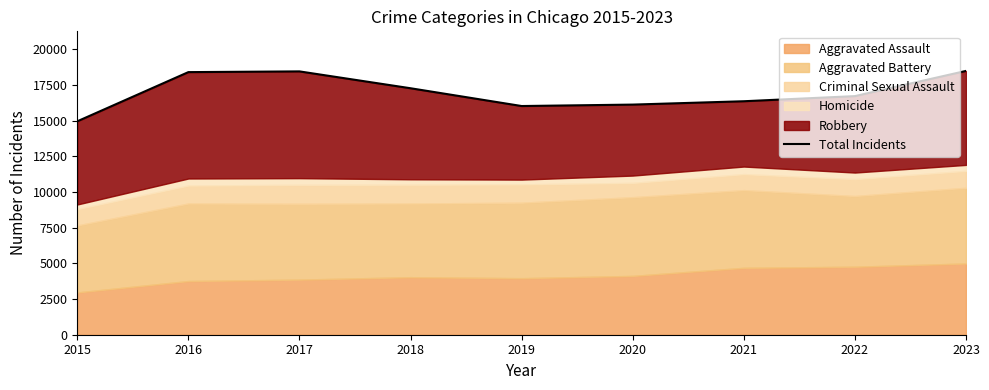

Reading left to right, extract all data points from this chart.

14965	18414	18465	17283	16036	16137	16372	16732	18499